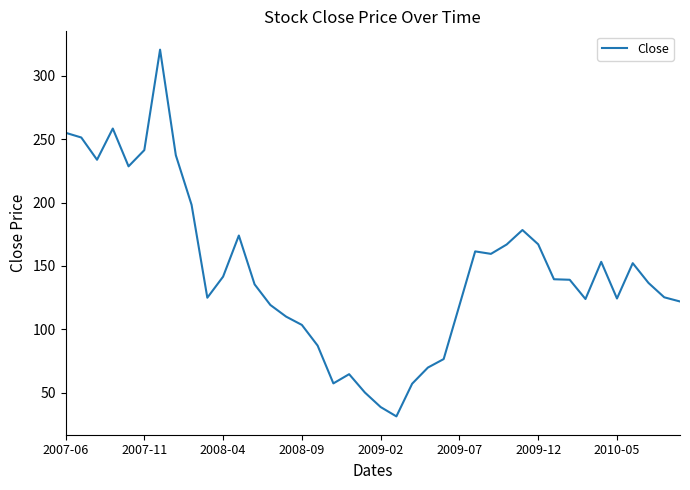

What is the average value?

145.9